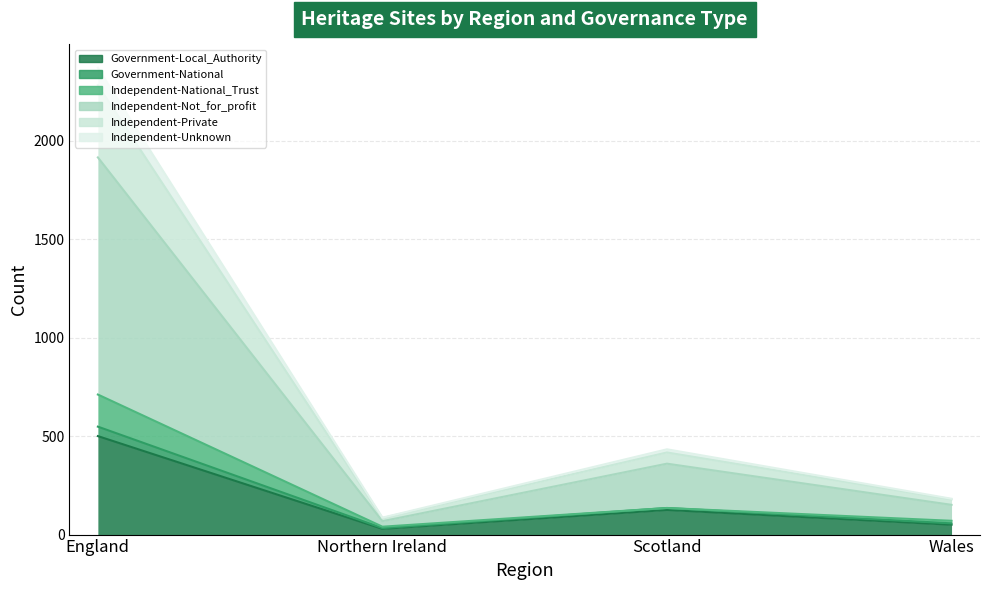

At which category is the sum across all series the highest?

England